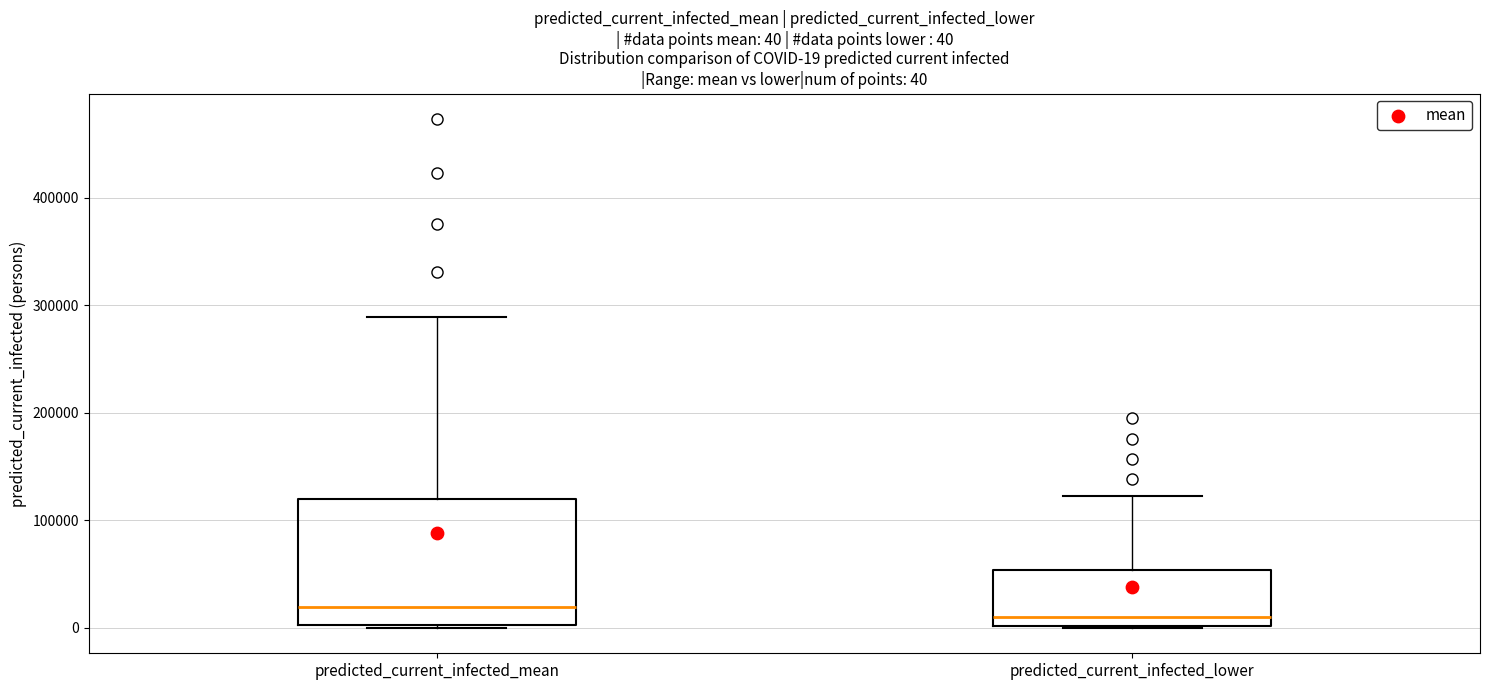

Which box is the tallest, from its lower edge to its upper edge?

predicted_current_infected_mean